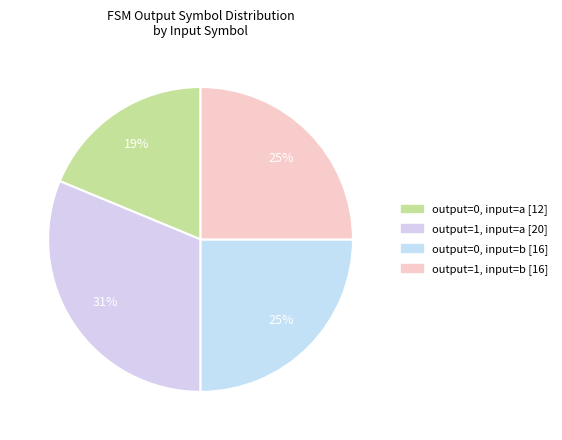

What is the largest slice in the pie chart?

Output 1 (input a)